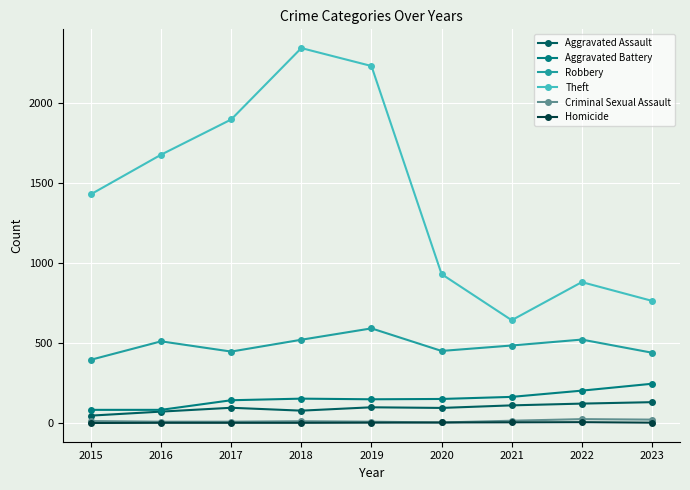

Is it true that Aggravated Assault equals 77 at 2018?

True